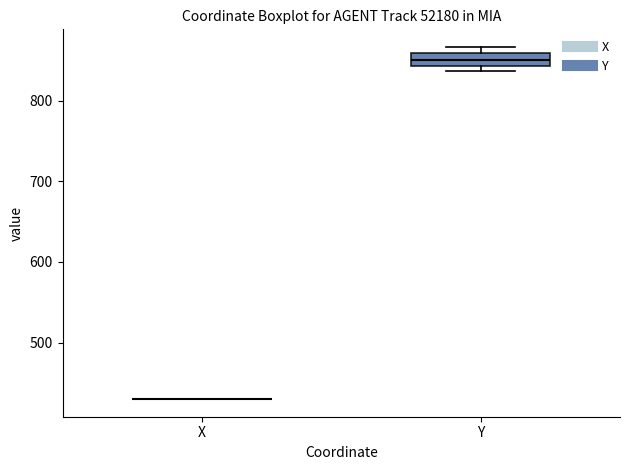

Which box is the tallest, from its lower edge to its upper edge?

Y